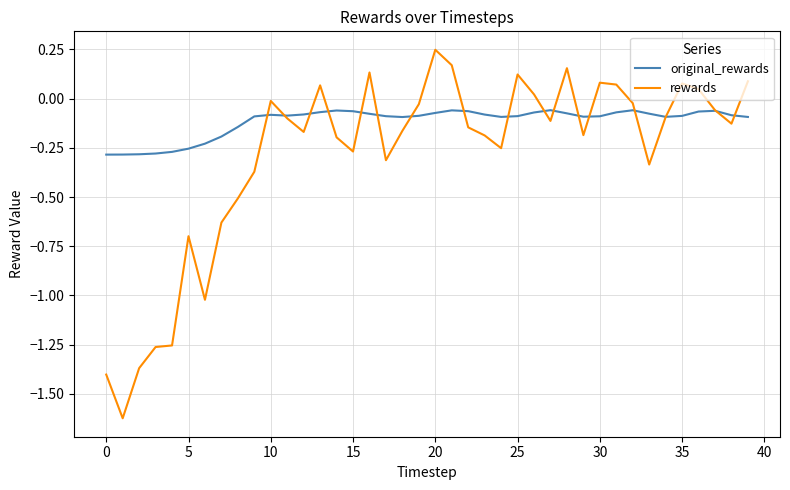

How many series are shown in this chart?

2